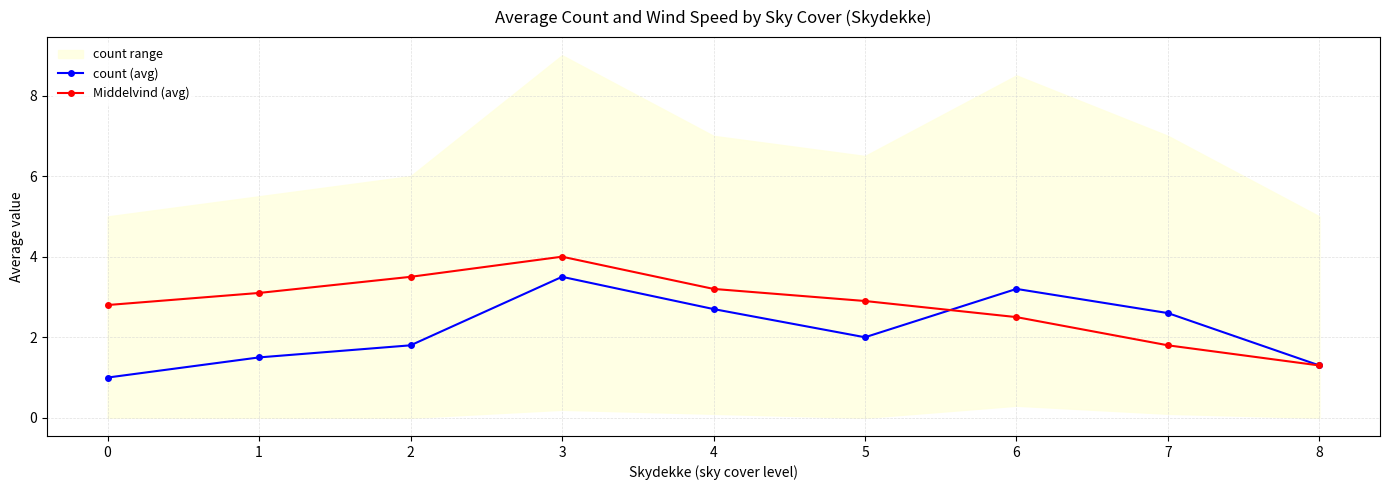

Reading left to right, what are all the values shown in this chart?

count (avg): 1.0	1.5	1.8	3.5	2.7	2.0	3.2	2.6	1.3
Middelvind (avg): 2.8	3.1	3.5	4.0	3.2	2.9	2.5	1.8	1.3